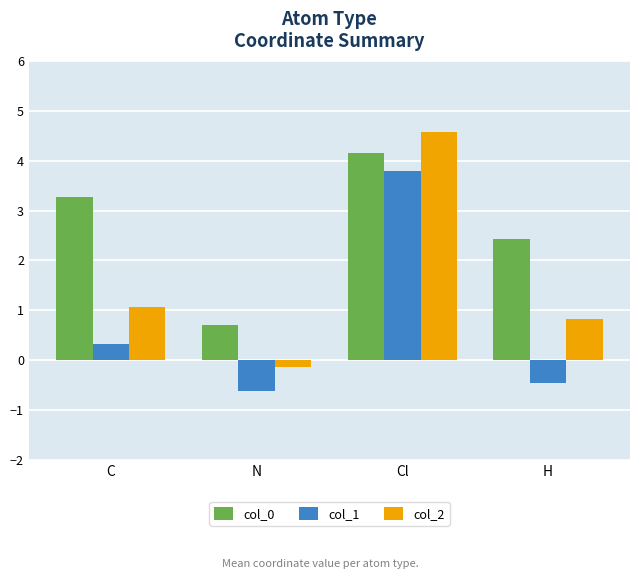

Rank the categories by col_1 value from lowest to highest.

N, H, C, Cl